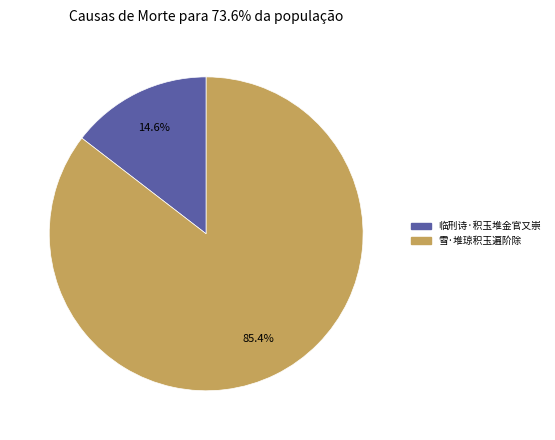

Count the number of slices in the pie.

2